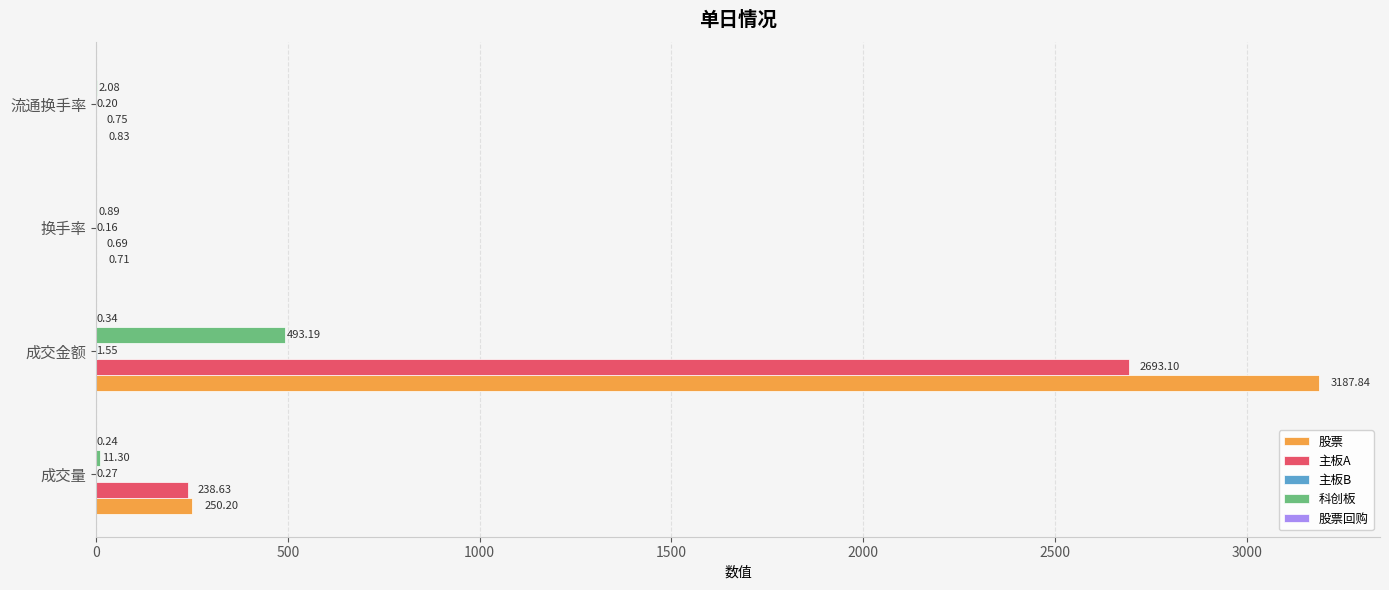

How many distinct data groups are displayed?

5